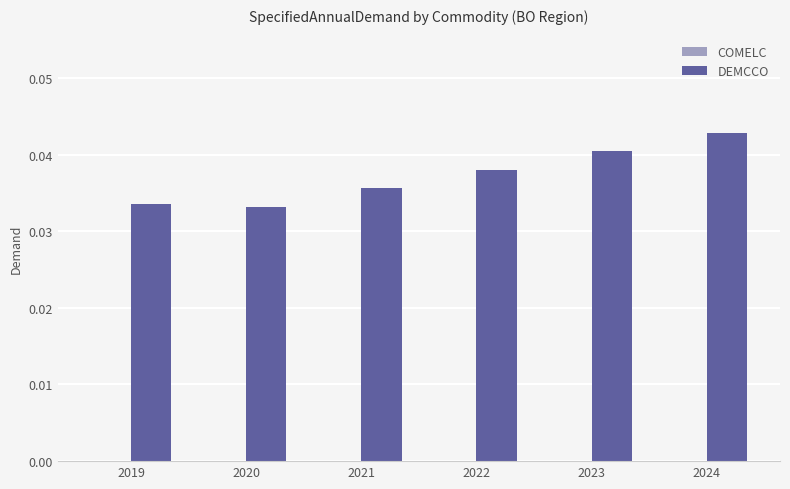

At which category does the chart reach its peak across all series?

2024